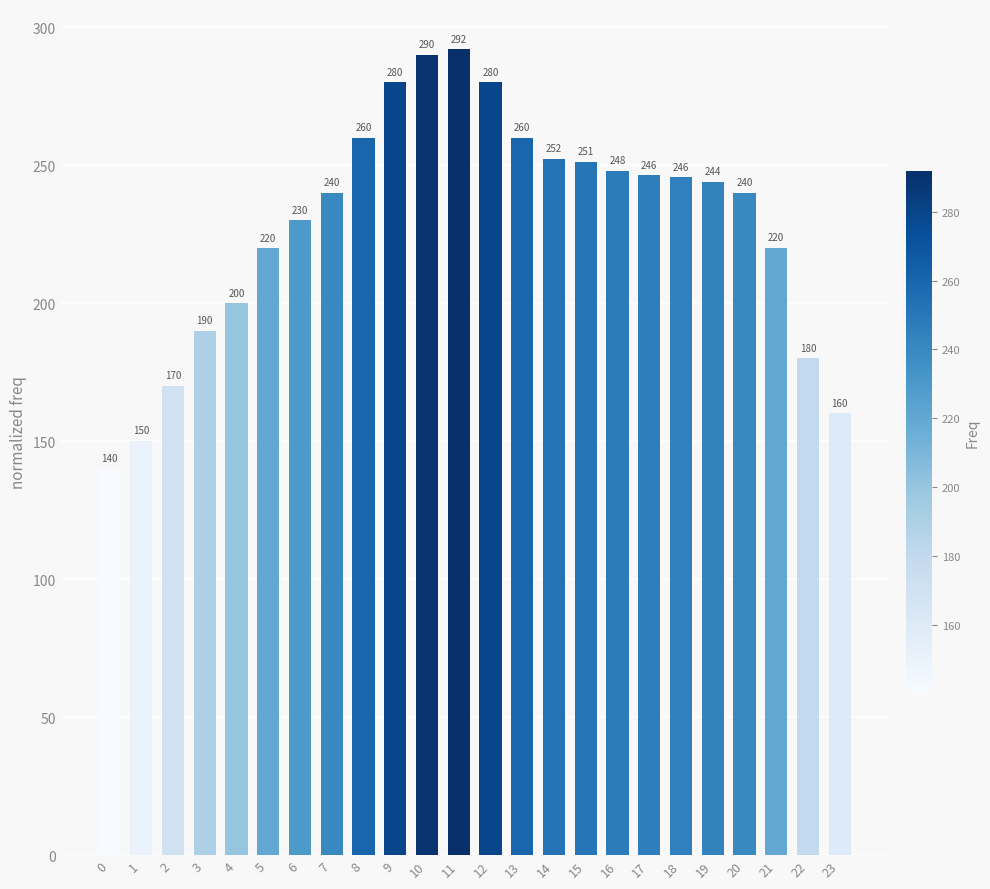

Approximately how many times larger is the value at 19 compared to 7?

1.0